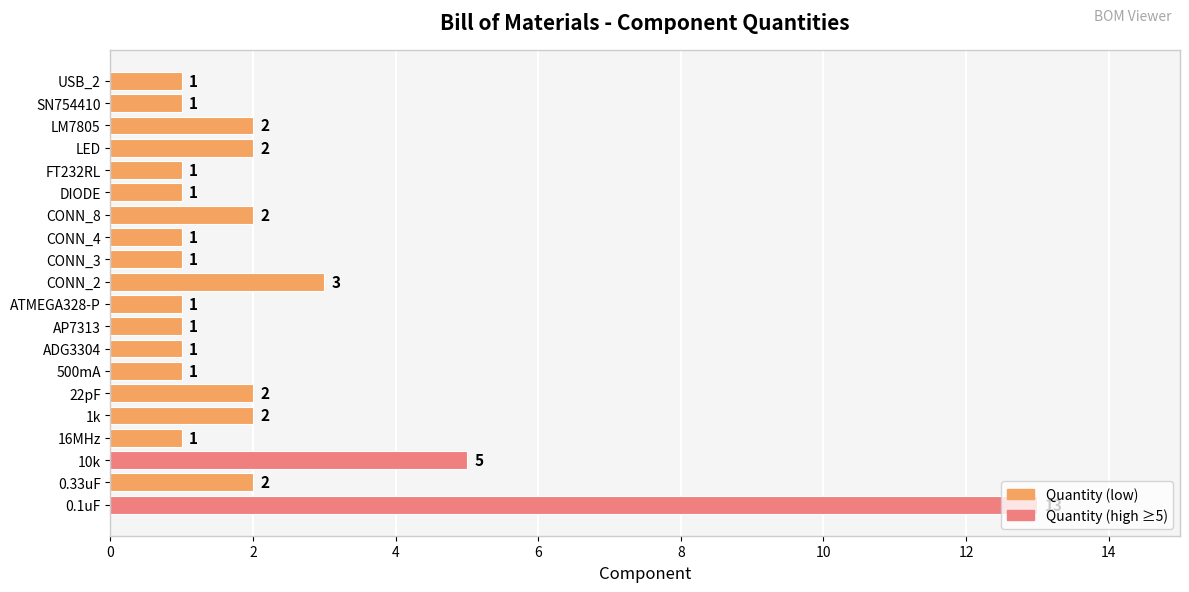

The chart shows a value of 1 at ATMEGA328-P. True or false?

True